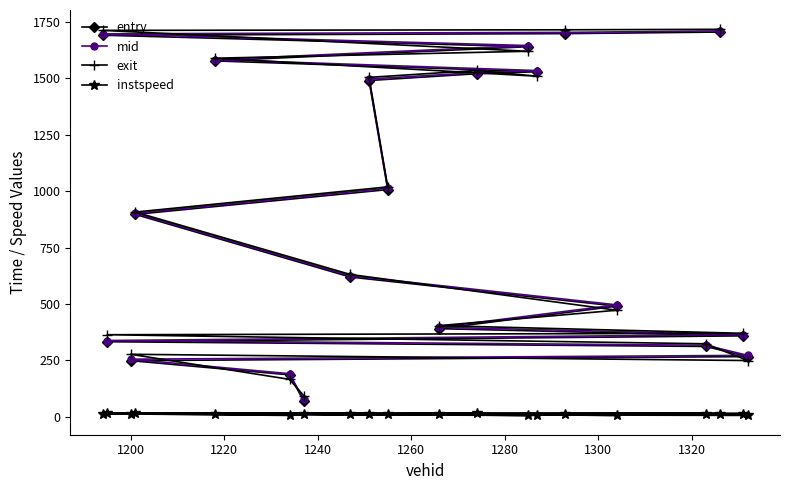

True or false: entry and mid cross at least once.

False